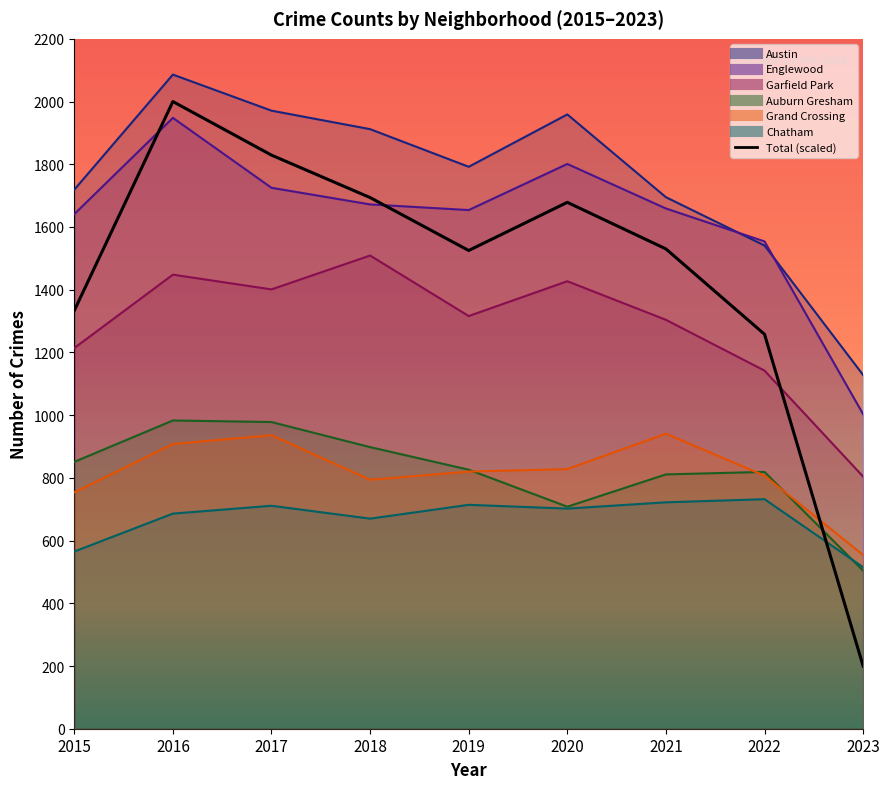

Reading left to right, list all the values displayed in this chart.

1333.4	2000.0	1829.2	1693.8	1525.0	1678.6	1530.1	1257.9	200.0